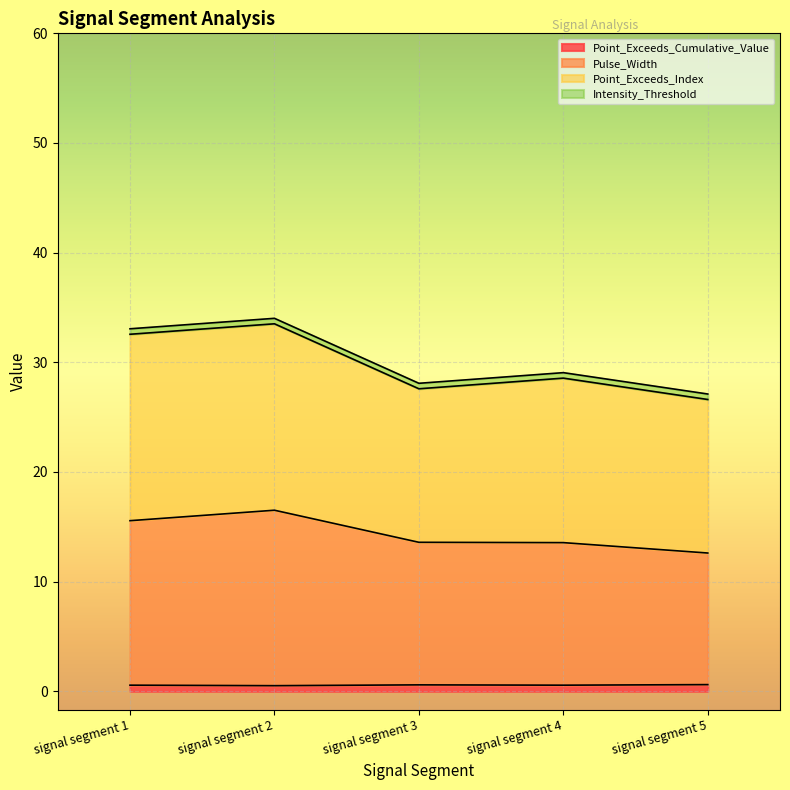

True or false: Point_Exceeds_Cumulative_Value and Point_Exceeds_Index cross at least once.

False